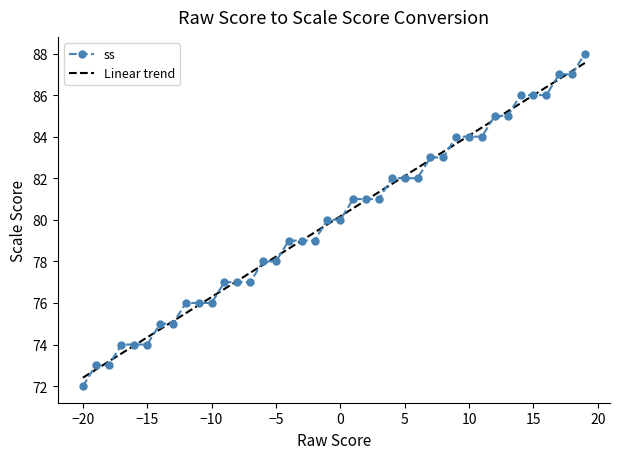

Which series has the widest spread of values?

ss